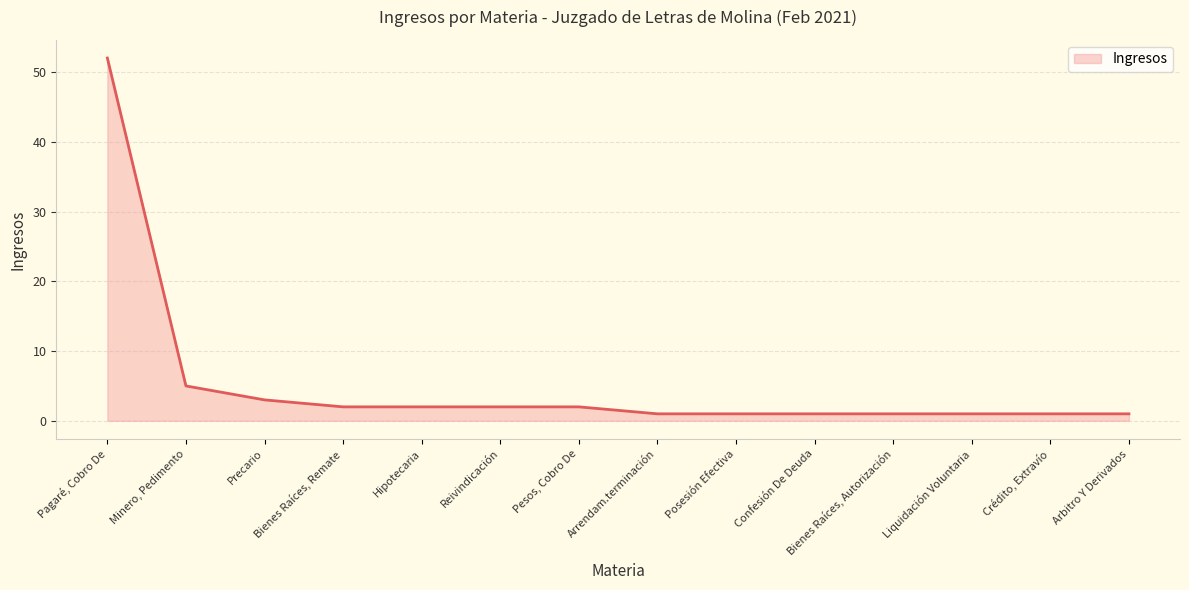

Reading left to right, transcribe all the data shown in this chart.

52	5	3	2	2	2	2	1	1	1	1	1	1	1